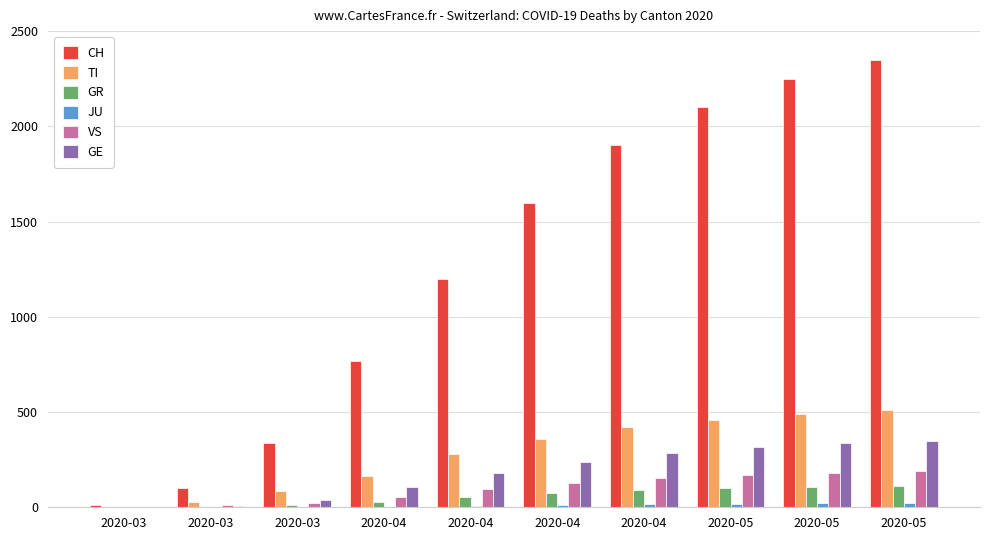

What is the maximum value shown in the chart?

2350